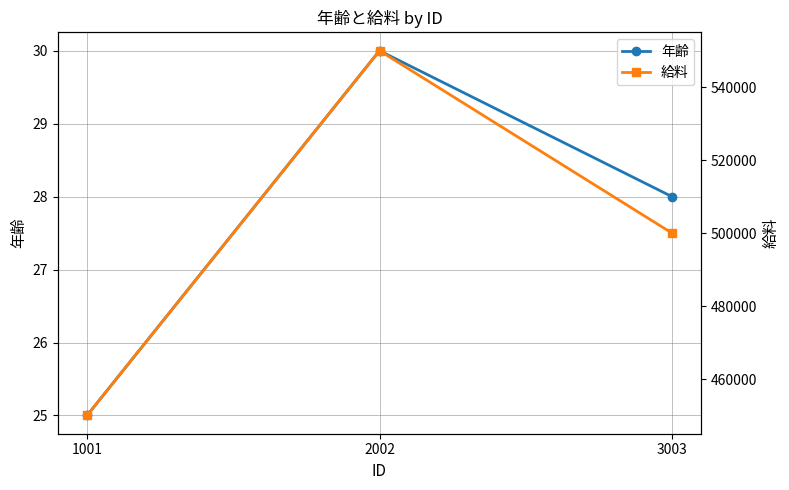

What is the difference between the maximum and minimum values in the 年齢 series?

5